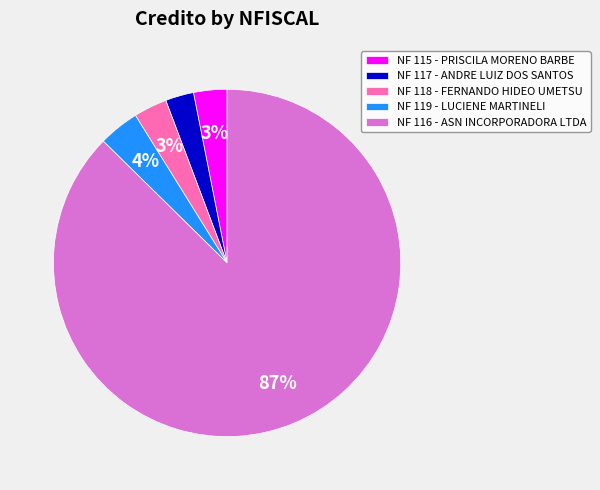

How many segments does this pie chart have?

5